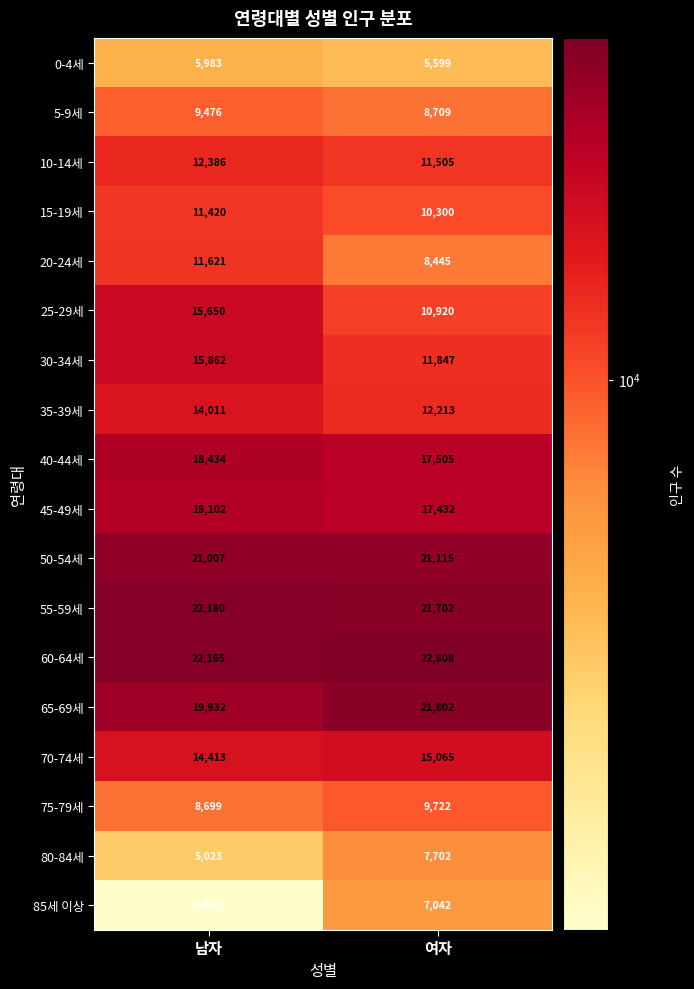

Which series has the largest total across all categories?

60-64세